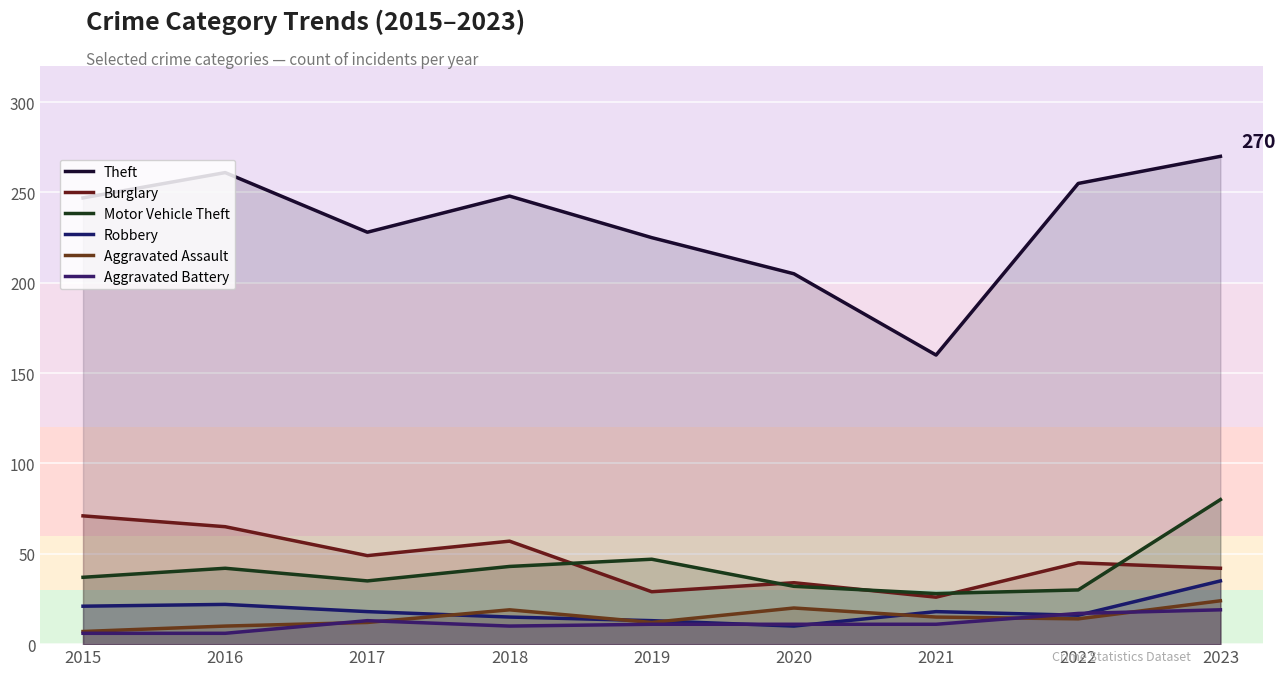

At which label does Theft first exceed 247?

2016